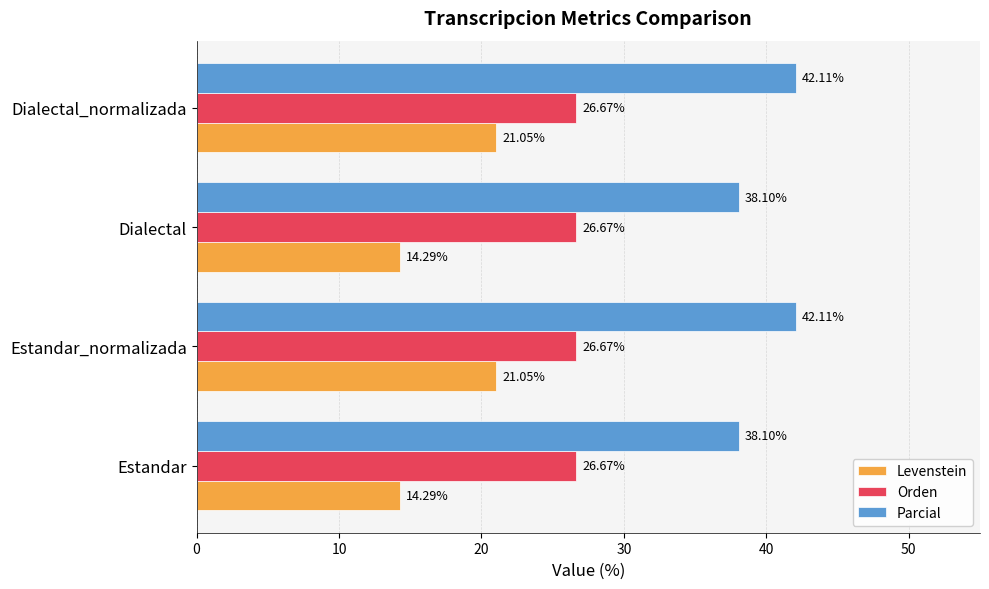

Which series has the widest spread of values?

Levenstein